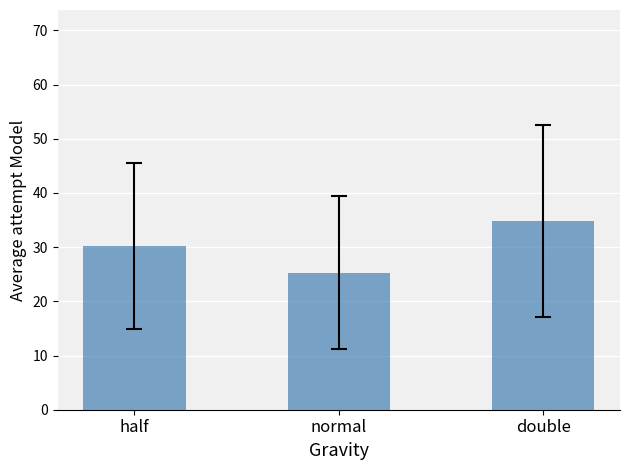

What is the sum of all values?

90.2